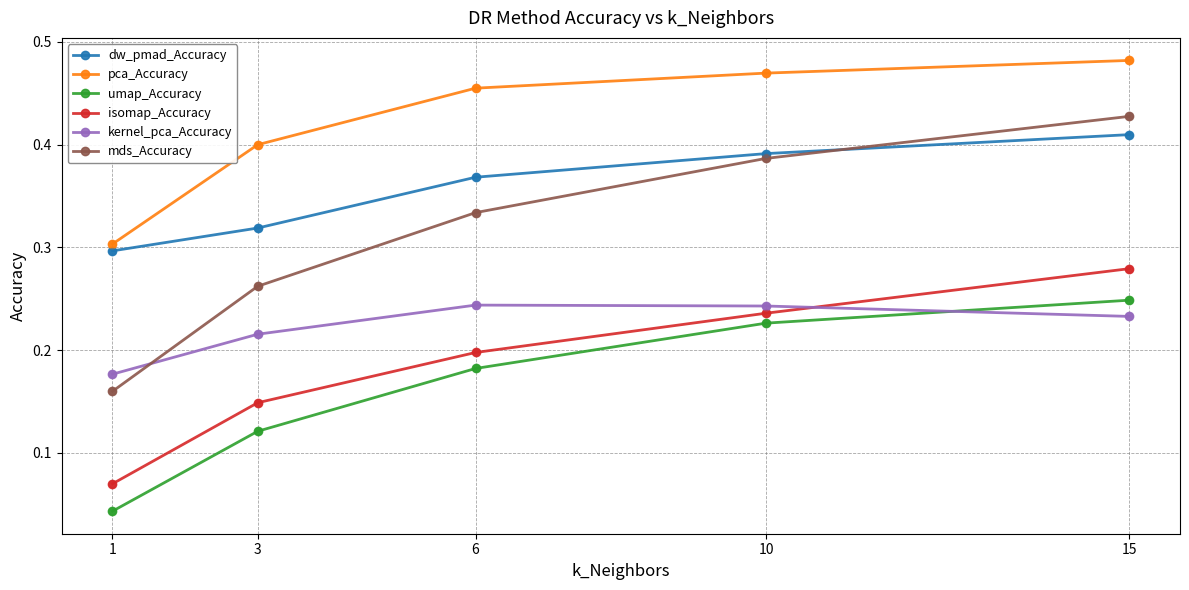

Which series changed the most between 6 and 10?

mds_Accuracy